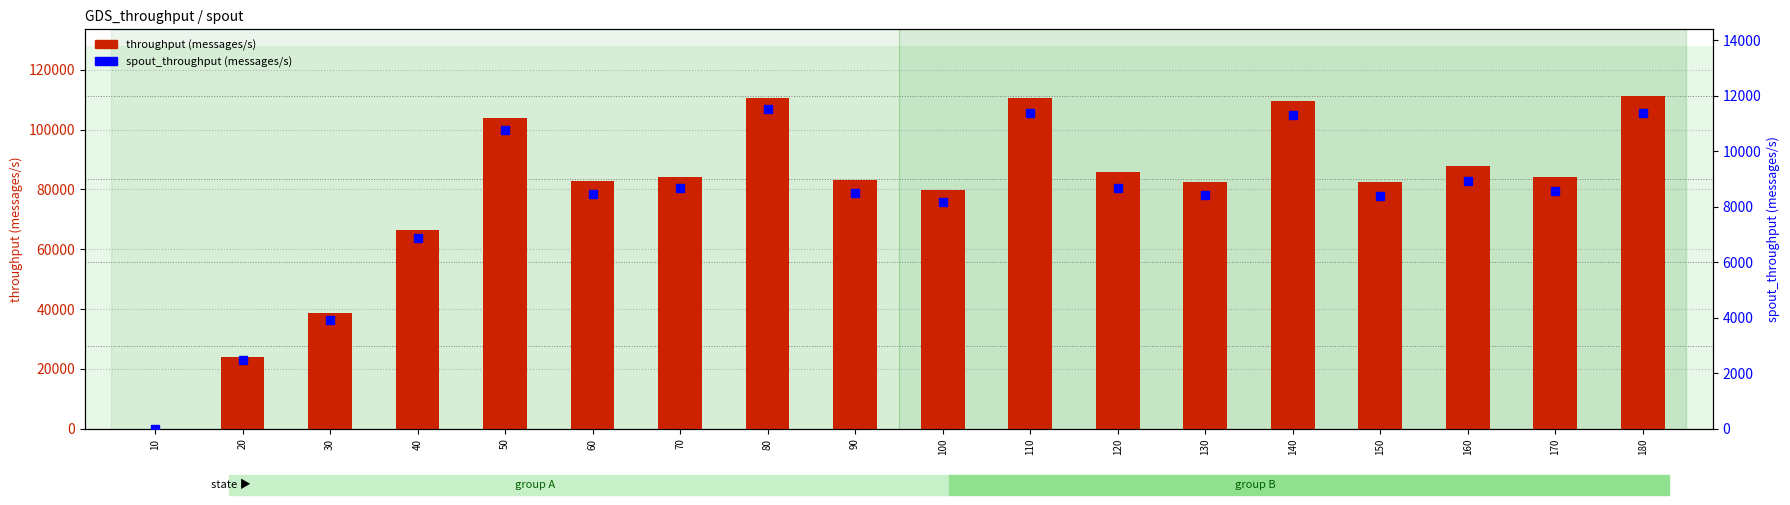

What is the difference between the spout_throughput (messages/s) values at 20 and 30?

1462